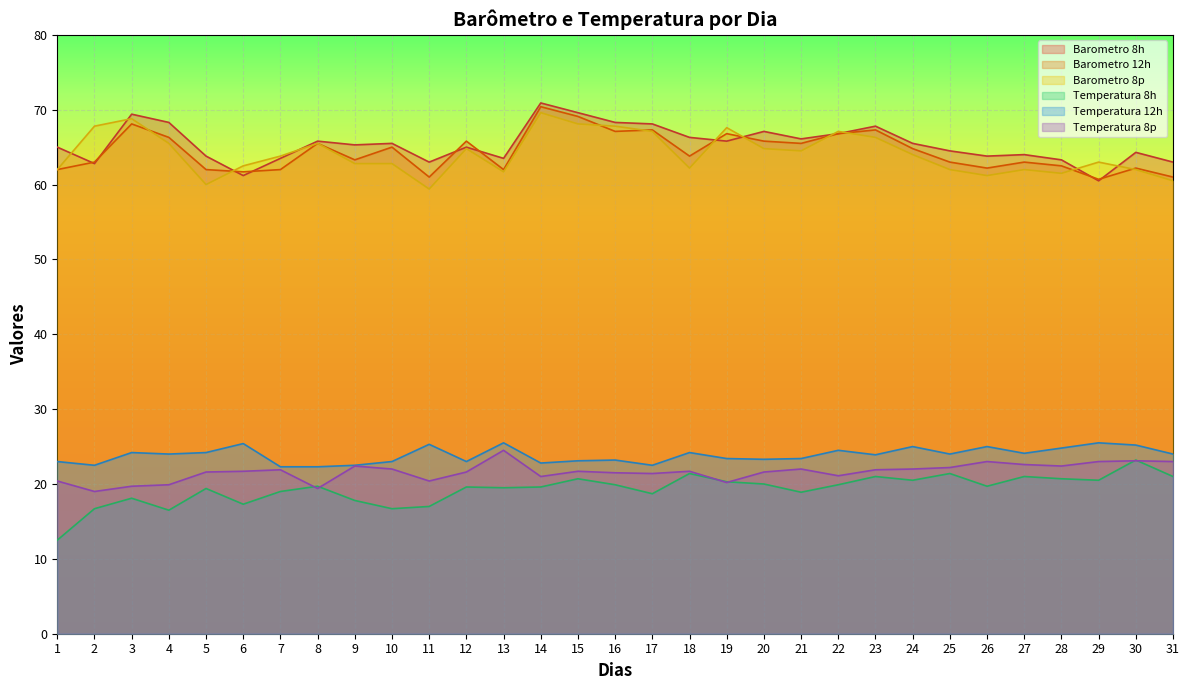

What is the spread (max minus min) of values at 22?

47.2